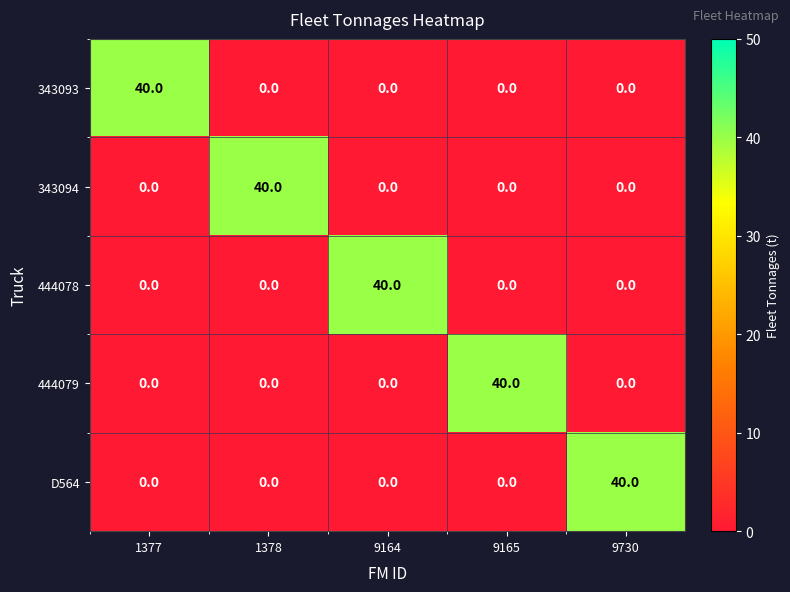

What is the total value across all series at 9164?

40